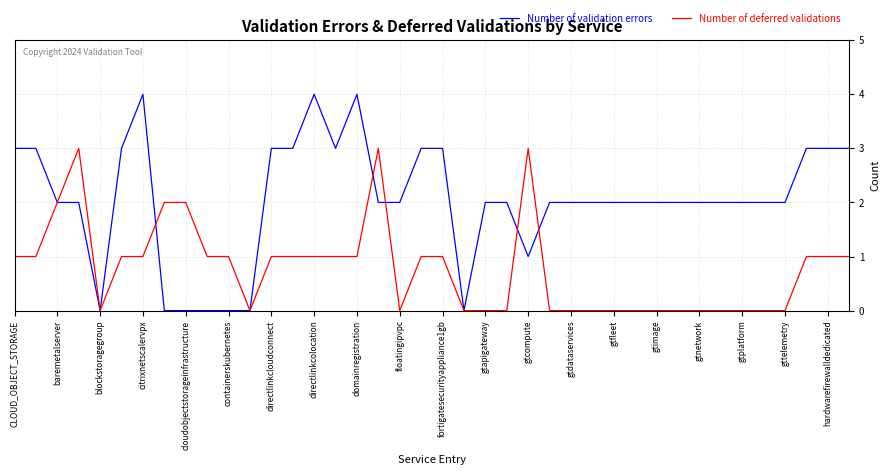

Rank the series by their average value, from lowest to highest.

Number of deferred validations, Number of validation errors